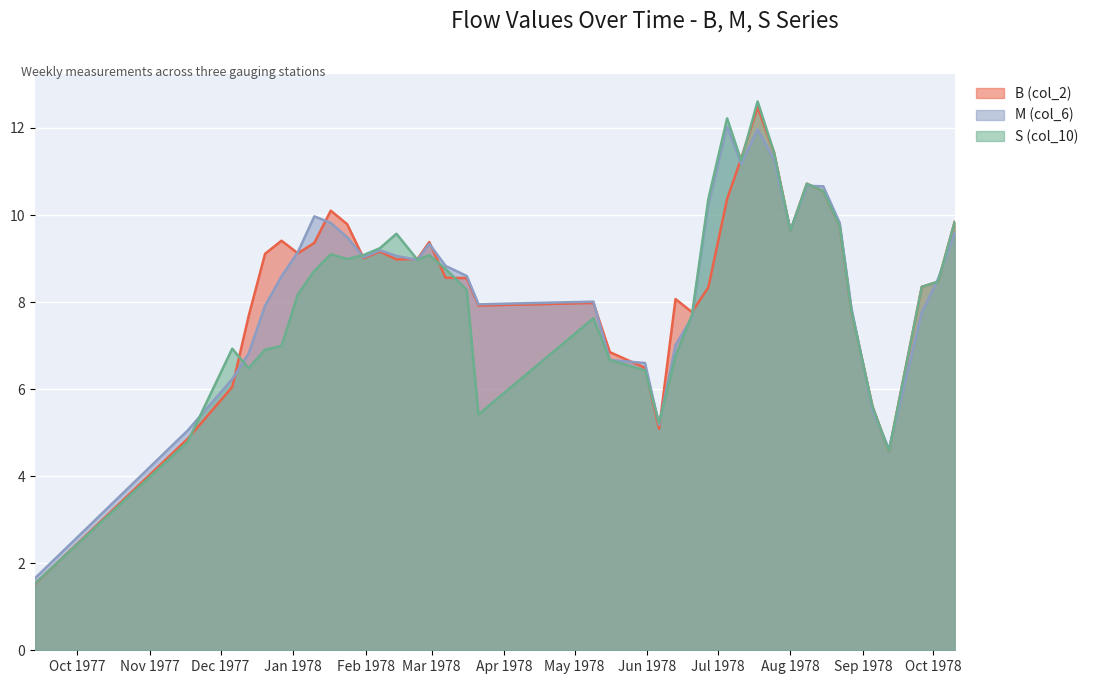

What is the difference between the maximum and minimum values in the S (col_10) series?

11.1